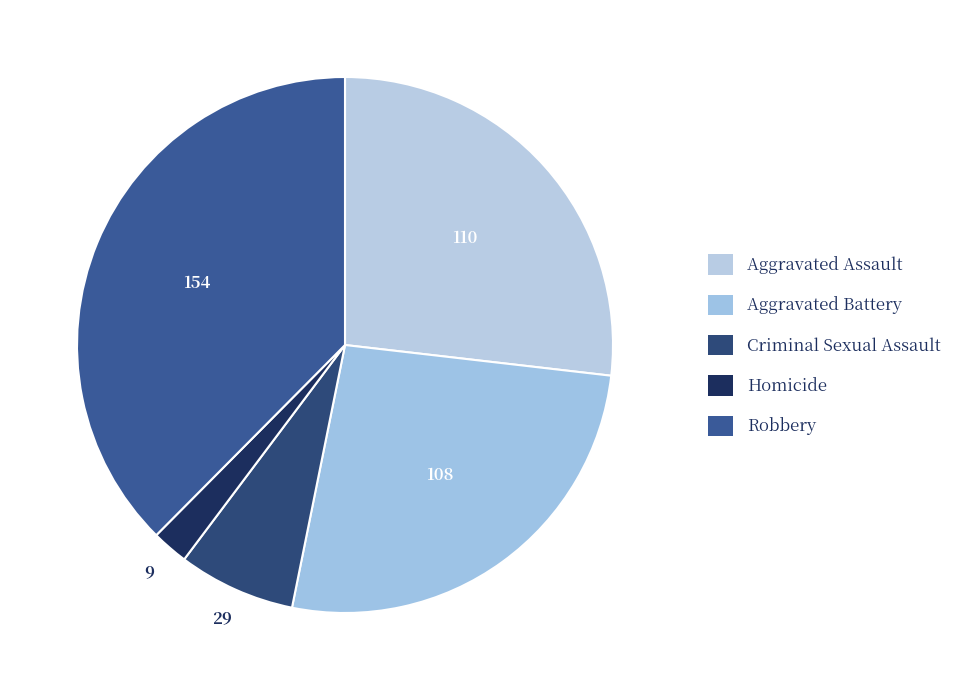

How many slices are in this pie chart?

5